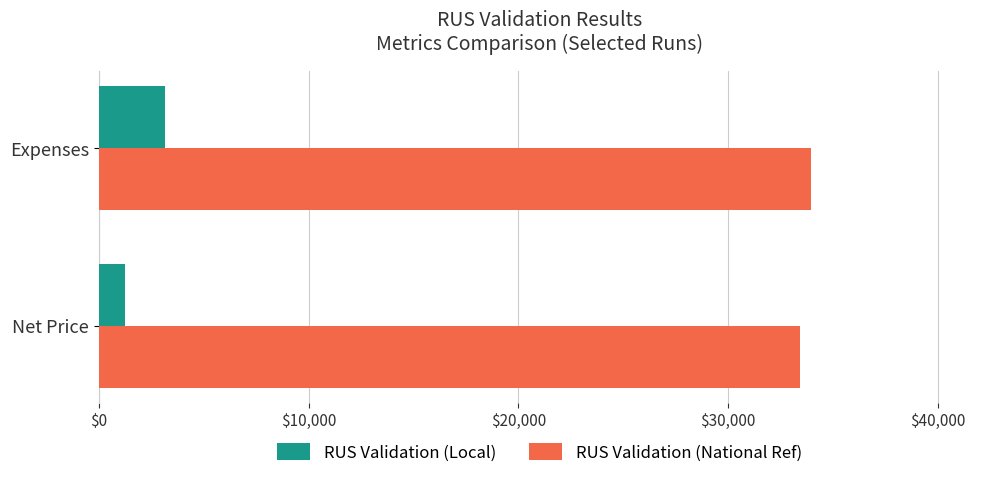

Which label corresponds to the smallest value in the chart?

Net Price